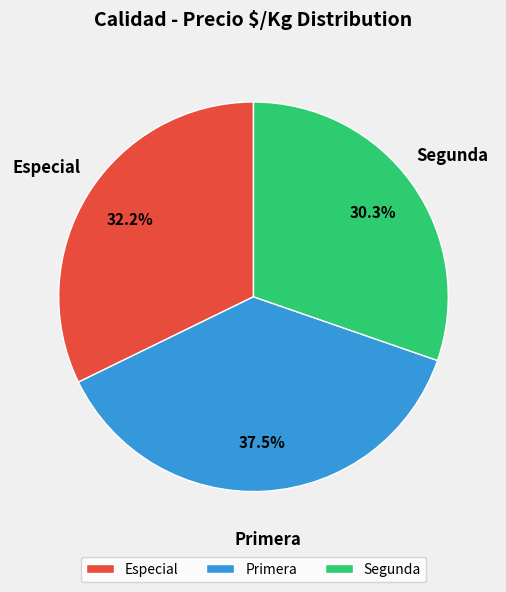

Which slice is the largest?

Primera